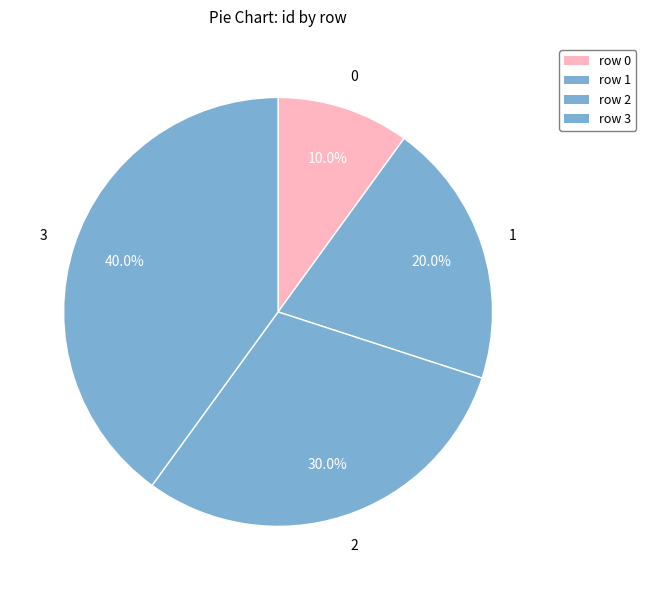

Approximately how many times larger is the value at 0 compared to 2?

0.3